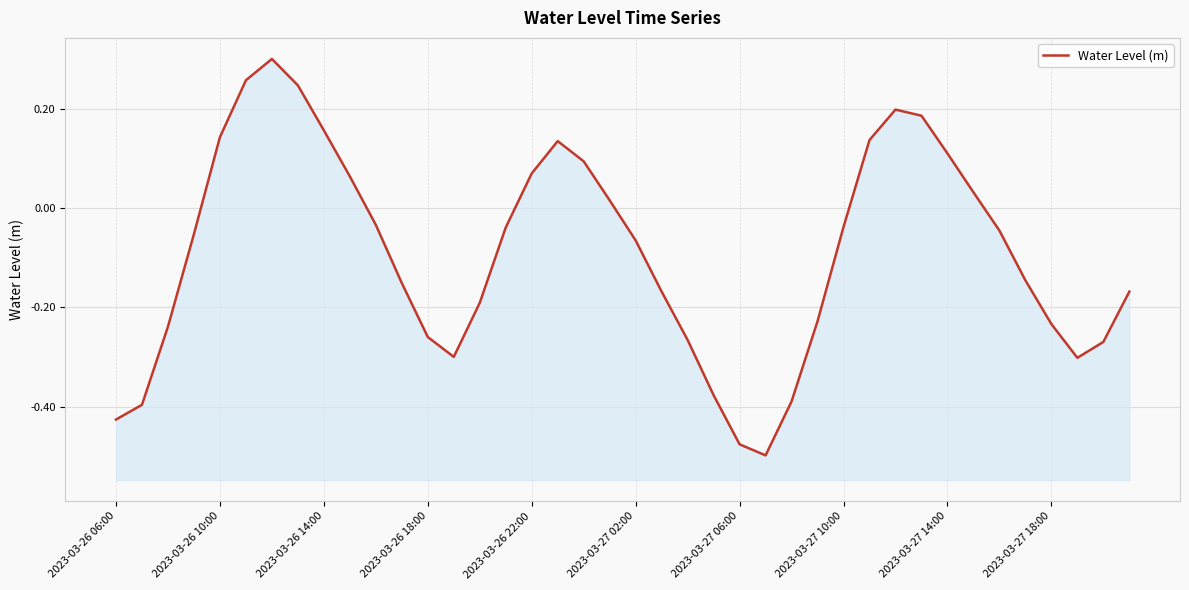

Which has a higher value, 24 or 22?

22